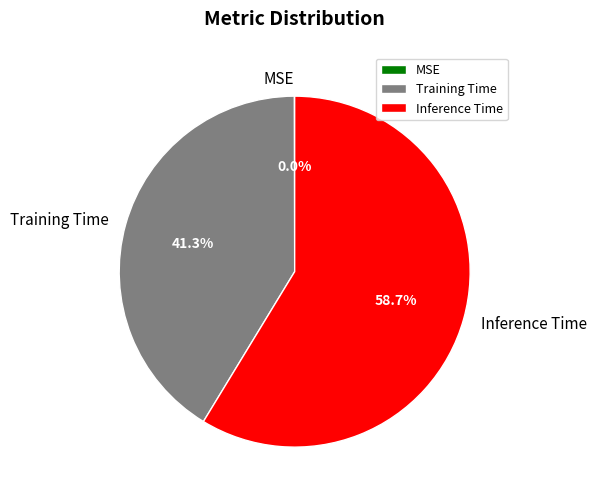

Does Inference Time account for over 50% of the chart?

Yes